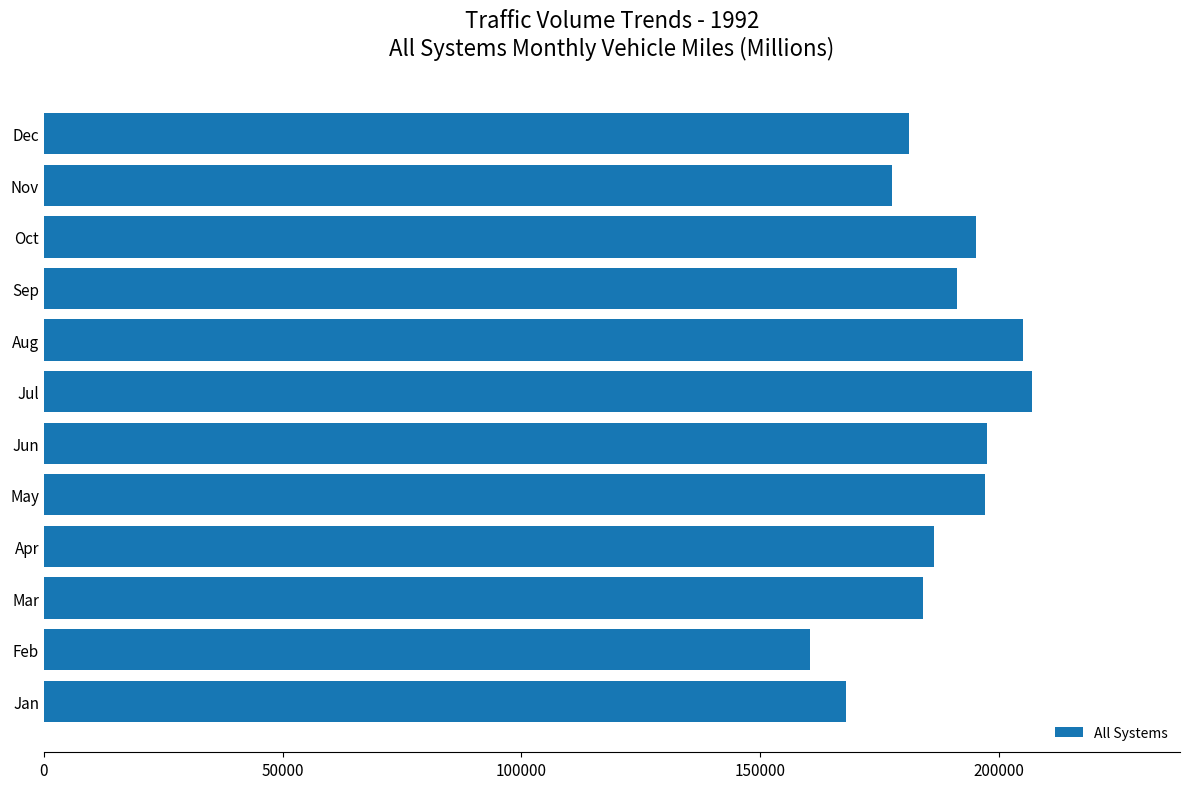

What is the difference between the values at Nov and May?

19366.4